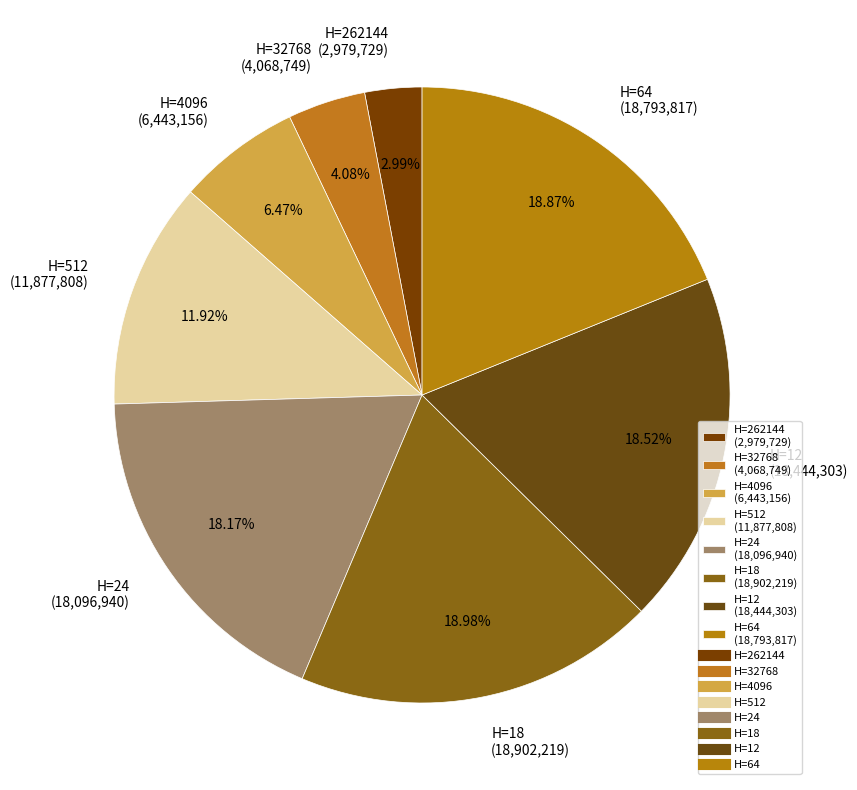

How many slices are in this pie chart?

8